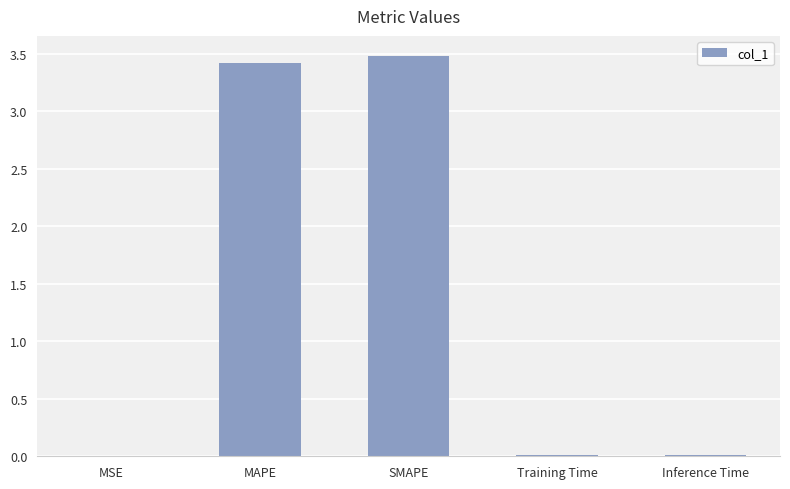

What is the sum of all values?

6.9